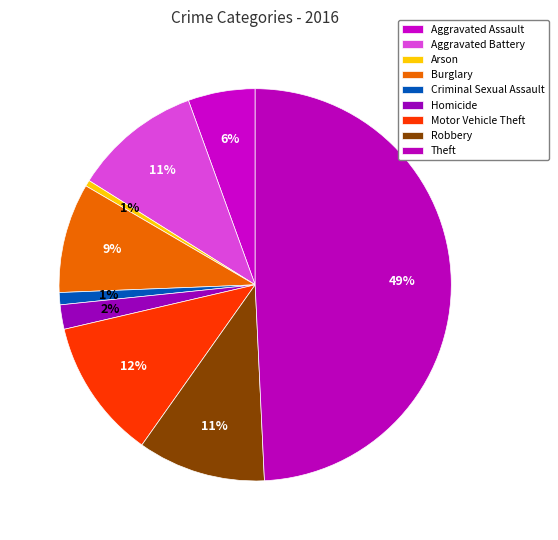

Is there a majority slice in this chart?

No